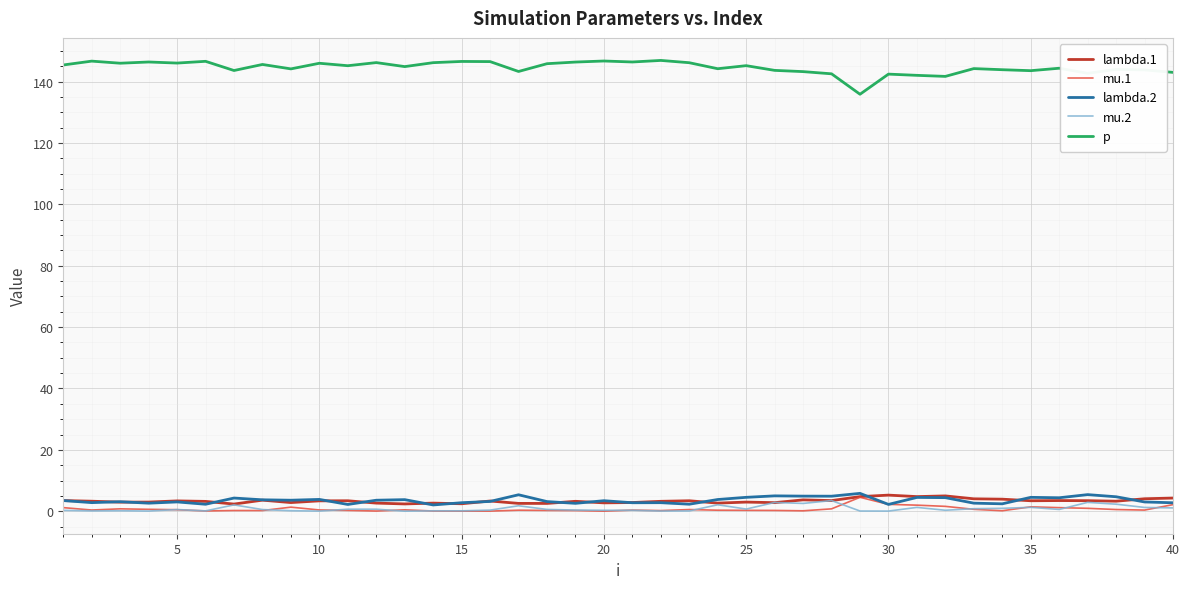

What is the maximum value shown in the chart?

146.9